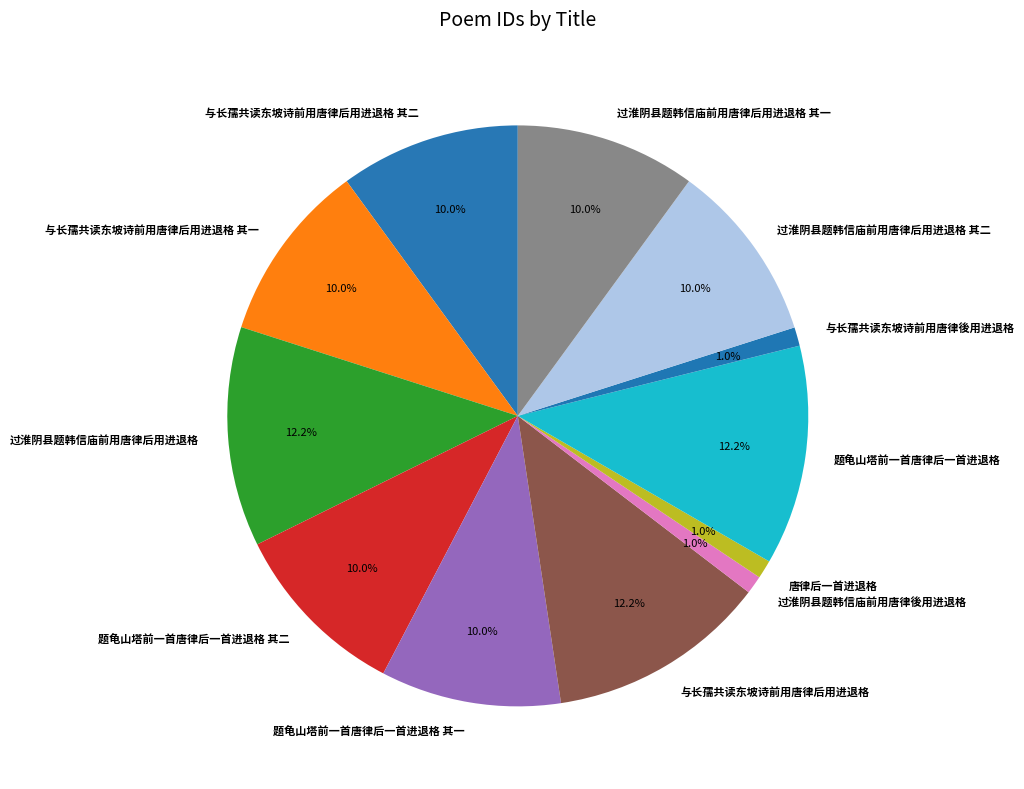

What is the ratio of the value at 过淮阴县题韩信庙前用唐律后用进退格 其二 to the value at 过淮阴县题韩信庙前用唐律後用进退格?

10.0